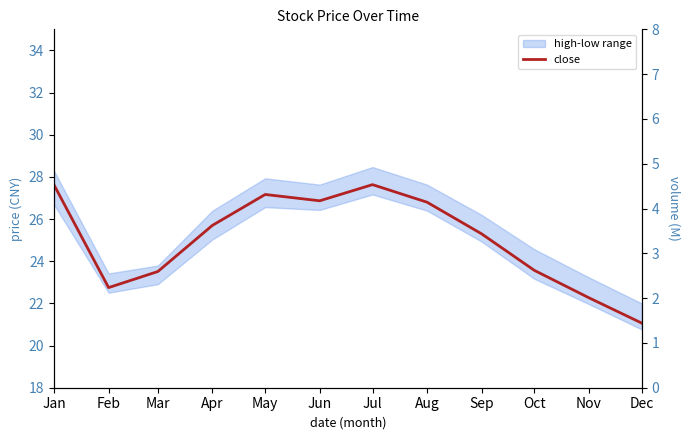

Does the chart display data point markers on the line(s)?

No